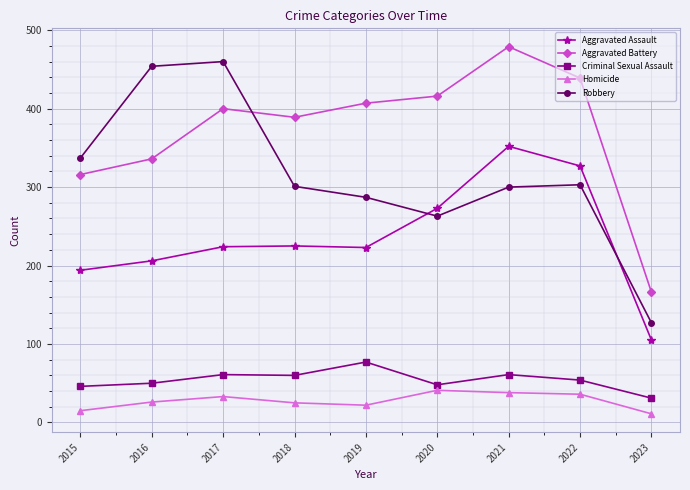

At which category is the sum across all series the highest?

2021